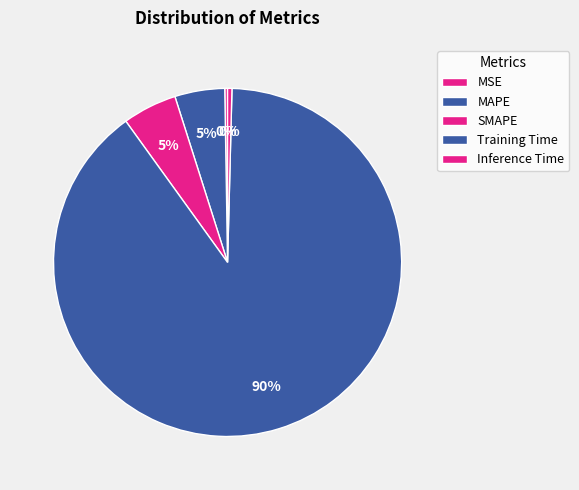

Is the sum of MAPE and Inference Time greater than half?

No